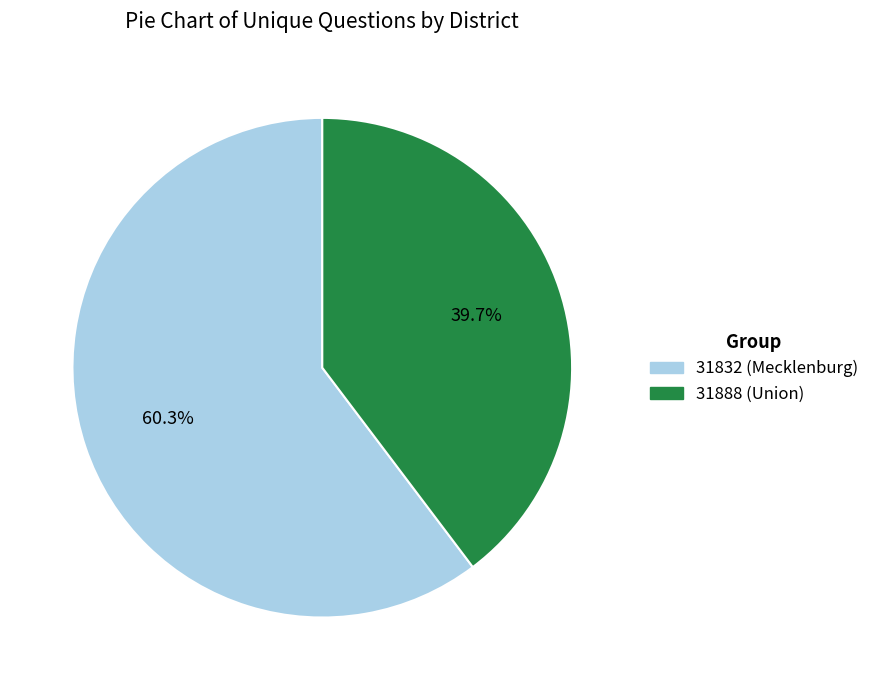

To the nearest percent, what is the average slice percentage?

50%